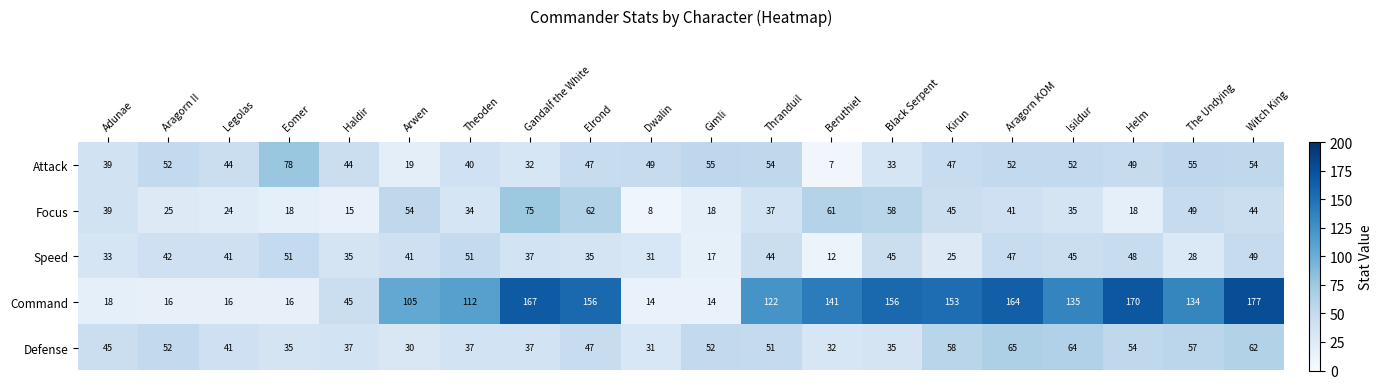

Which series has the largest total across all categories?

Command